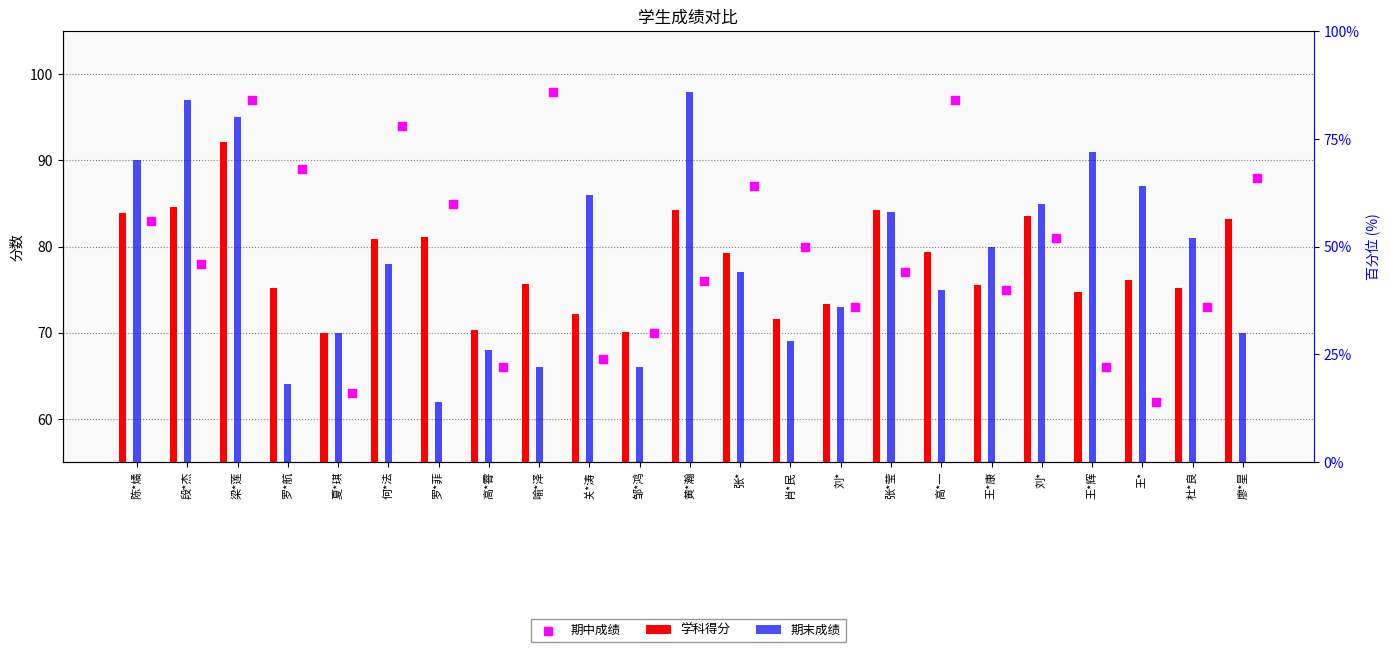

Which series reaches the maximum Y coordinate?

期末成绩